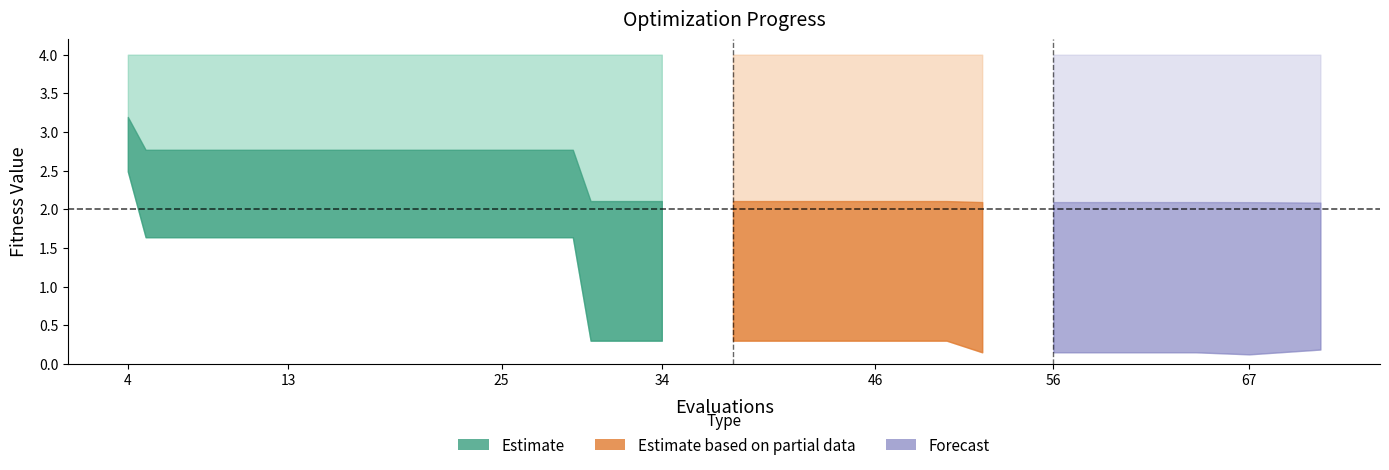

Reading left to right, what are all the values shown in this chart?

mean: 0=3.2	1=2.8	2=2.8	3=2.8	4=2.8	5=2.8	6=2.8	7=2.8	8=2.1	9=2.1	10=2.1	11=2.1	12=2.1	13=2.1	14=2.1	15=2.1	16=2.1	17=2.1	18=2.1	19=2.1
best: 0=2.5	1=1.6	2=1.6	3=1.6	4=1.6	5=1.6	6=1.6	7=1.6	8=0.3	9=0.3	10=0.3	11=0.3	12=0.3	13=0.3	14=0.1	15=0.1	16=0.1	17=0.1	18=0.1	19=0.2
worst: 0=4.0	1=4.0	2=4.0	3=4.0	4=4.0	5=4.0	6=4.0	7=4.0	8=4.0	9=4.0	10=4.0	11=4.0	12=4.0	13=4.0	14=4.0	15=4.0	16=4.0	17=4.0	18=4.0	19=4.0